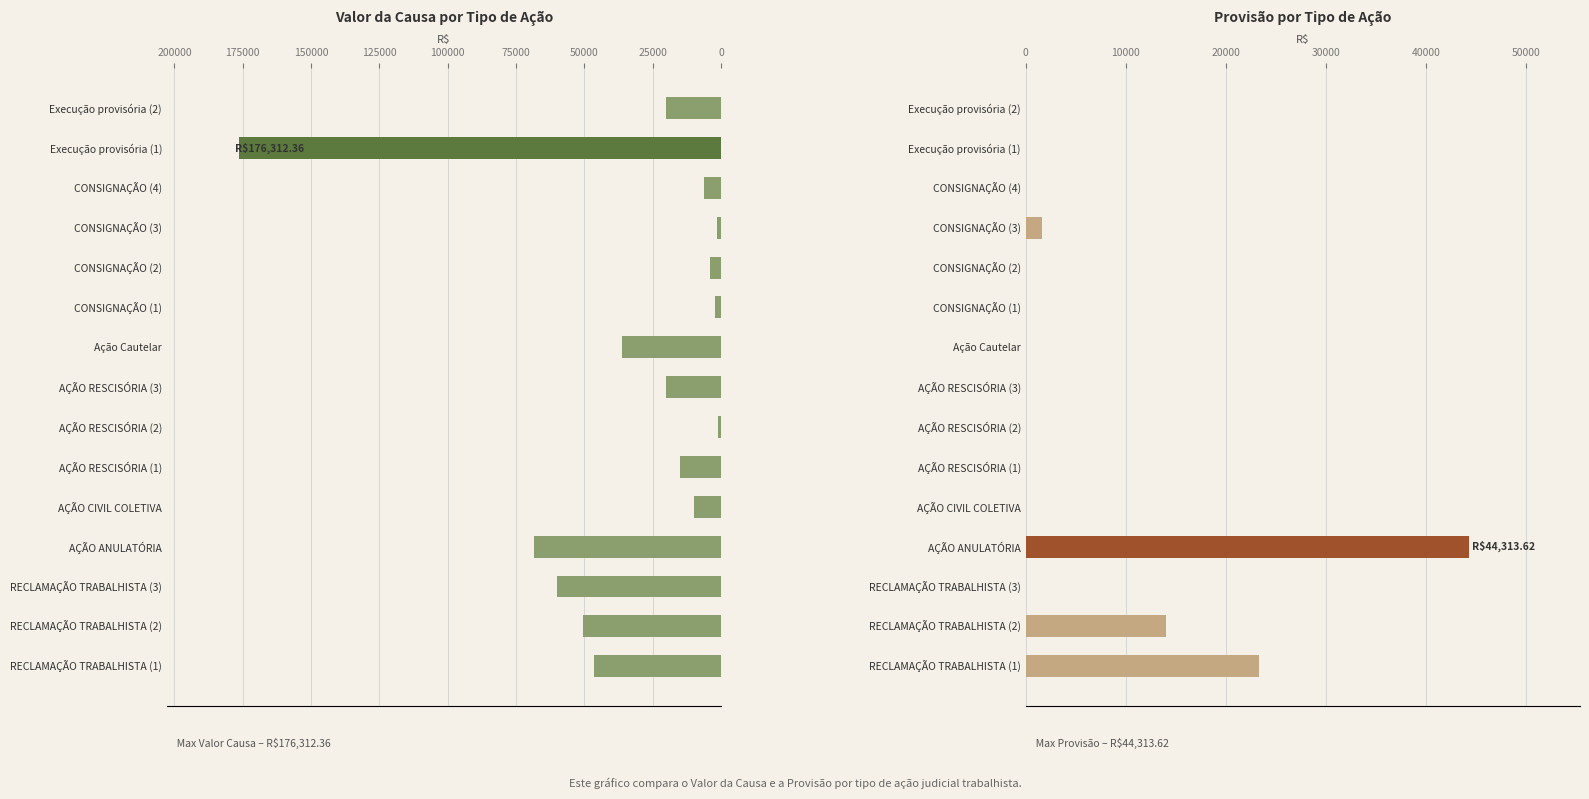

The Provisão series shows 14001.6 at RECLAMAÇÃO TRABALHISTA (2). True or false?

True